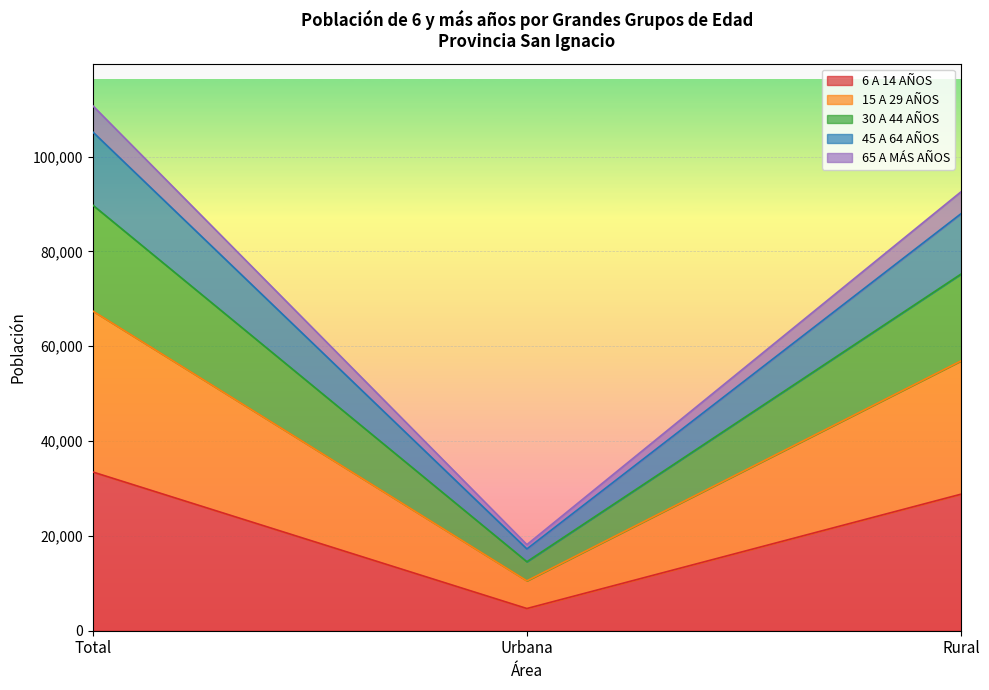

Is it true that 6 A 14 AÑOS equals 28809 at Rural?

True